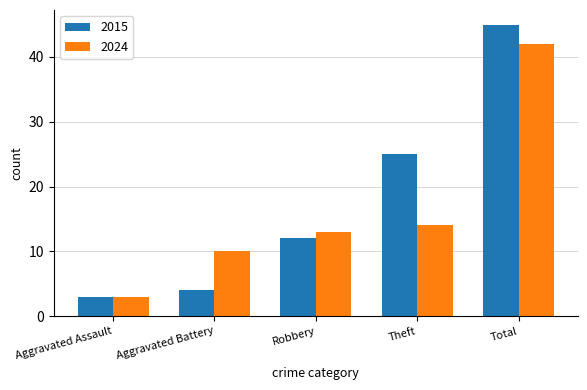

What is the minimum value for 2015?

3